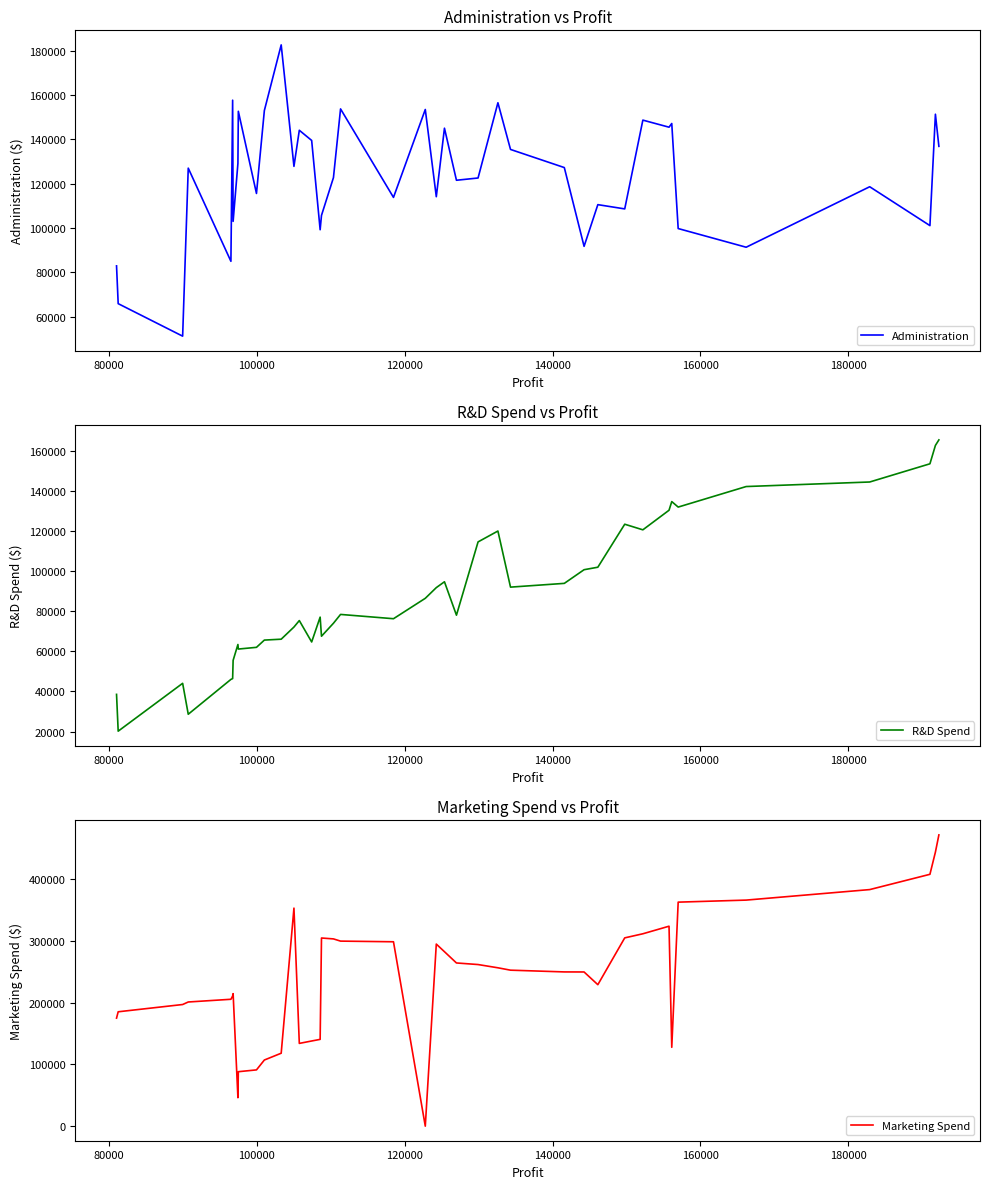

What is the maximum value for Administration?

182645.6